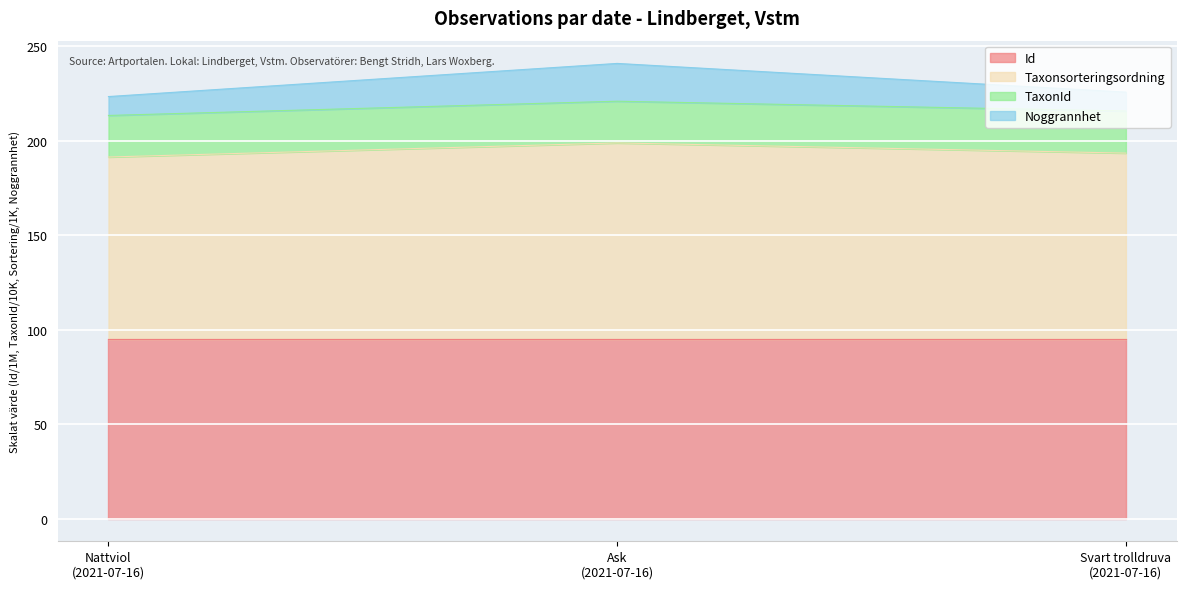

What is the maximum value for Id?

94.9